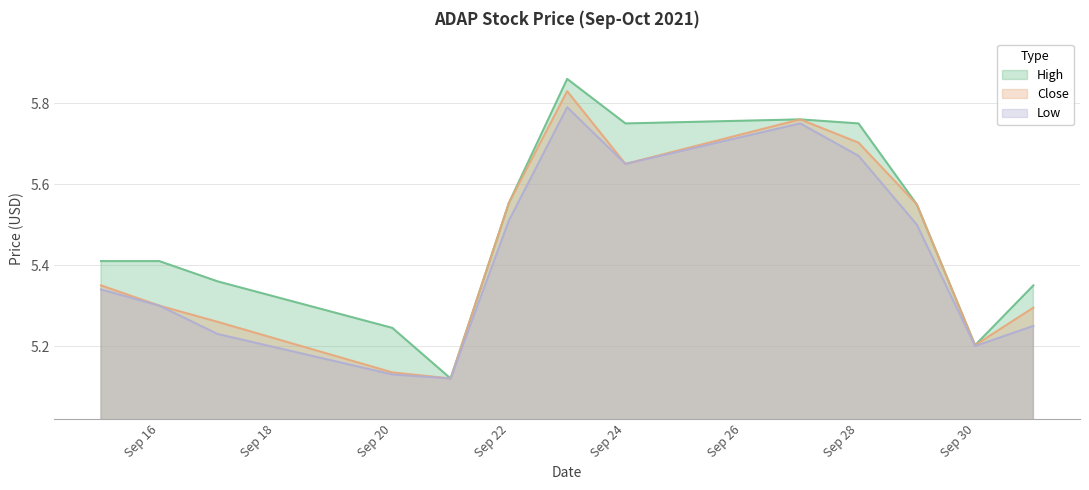

At how many categories does at least one series exceed 5?

13